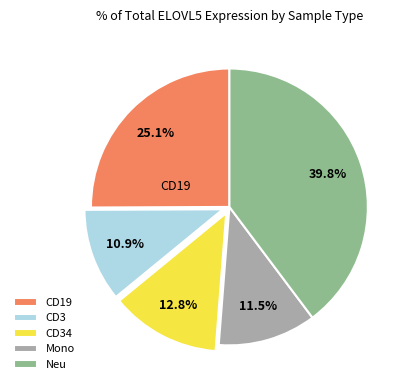

What is the ratio of the value at CD19 to the value at Neu?

0.6